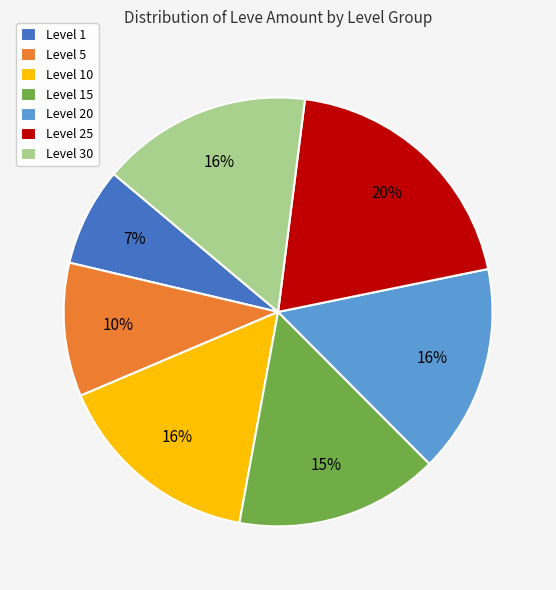

Combined, do Level 5 and Level 30 account for over 50%?

No